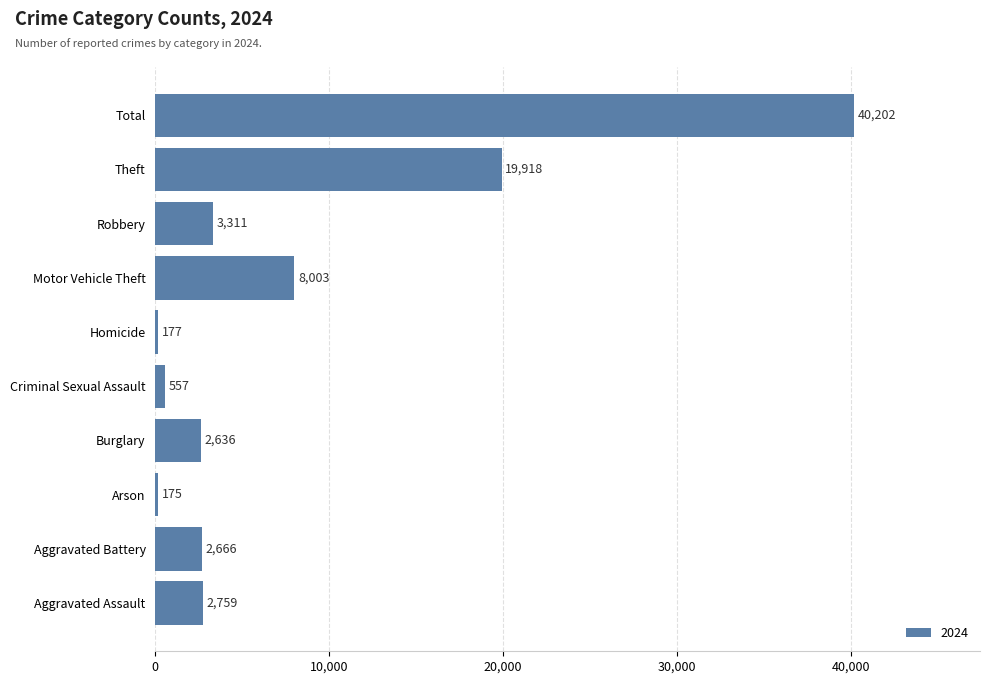

At which category does the chart reach its minimum across all series?

Arson